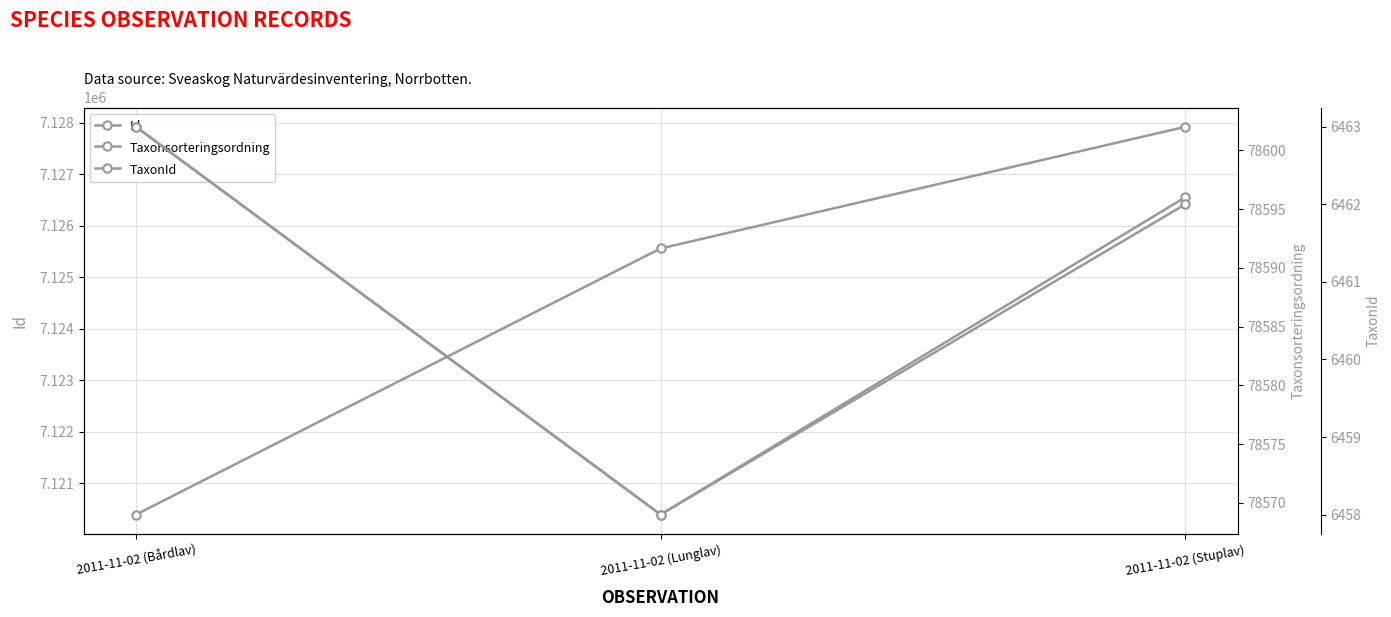

Where does the TaxonId series first go above 6462?

2011-11-02 (Bårdlav)